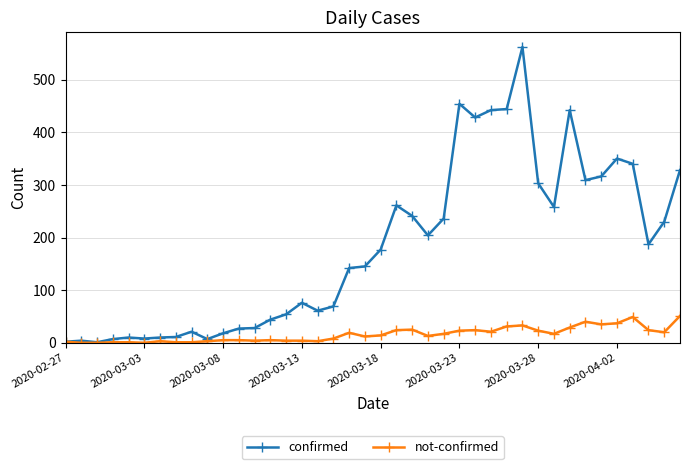

True or false: confirmed has more than 1 points higher than both neighbors.

True